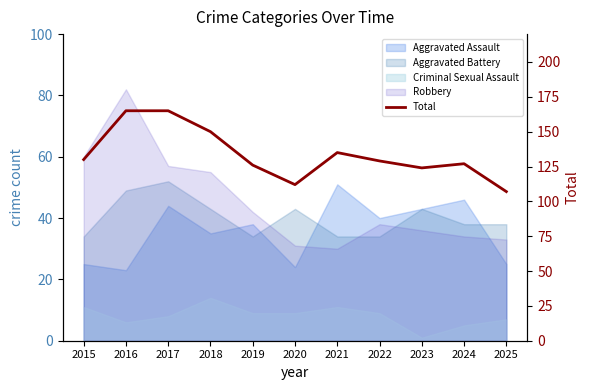

Where is the data nearest to the value 136?

2021